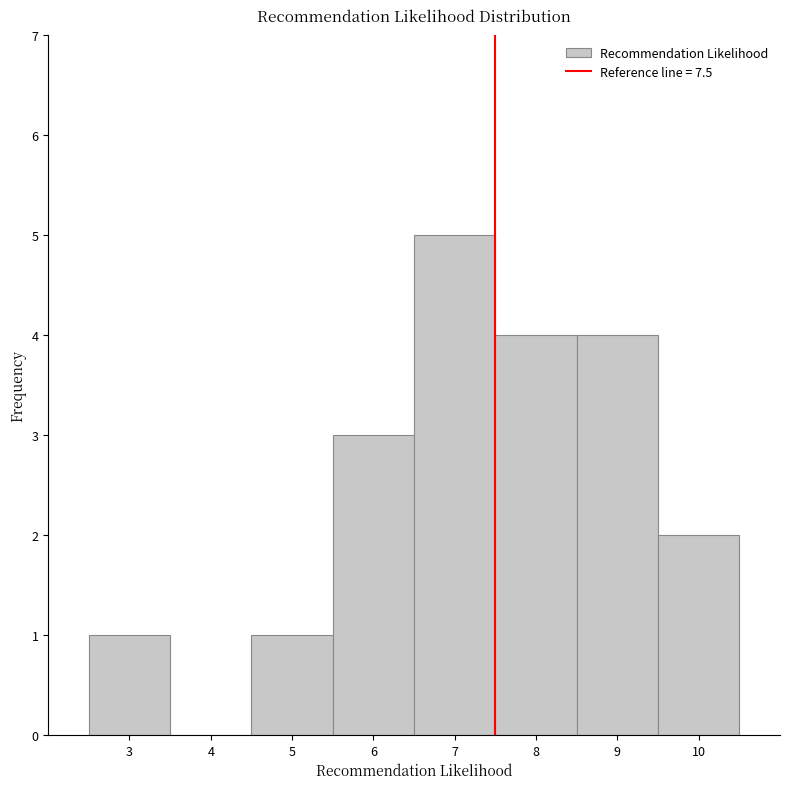

What is the height of the bar covering 5.5 to 6.5 on the x-axis? The values are not printed on the chart, so give them approximately, as read against the axis.

3